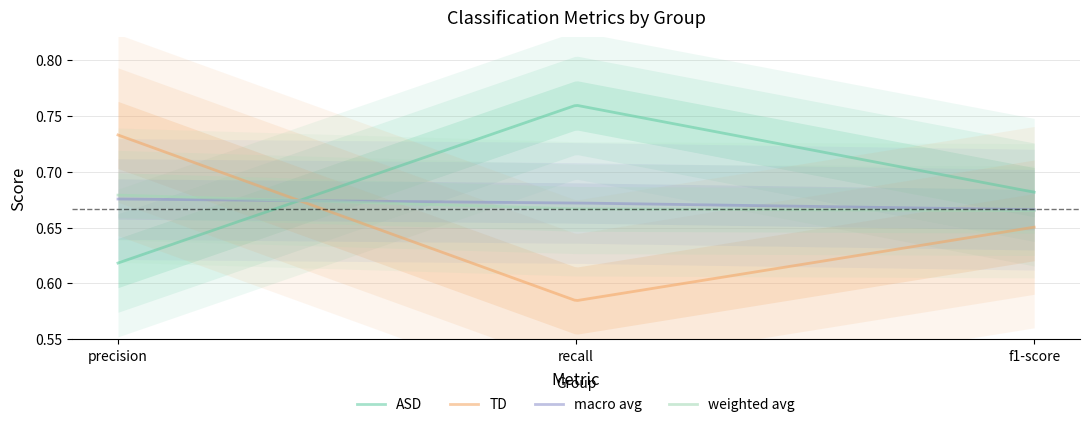

Where is weighted avg nearest to the value 0?

f1-score